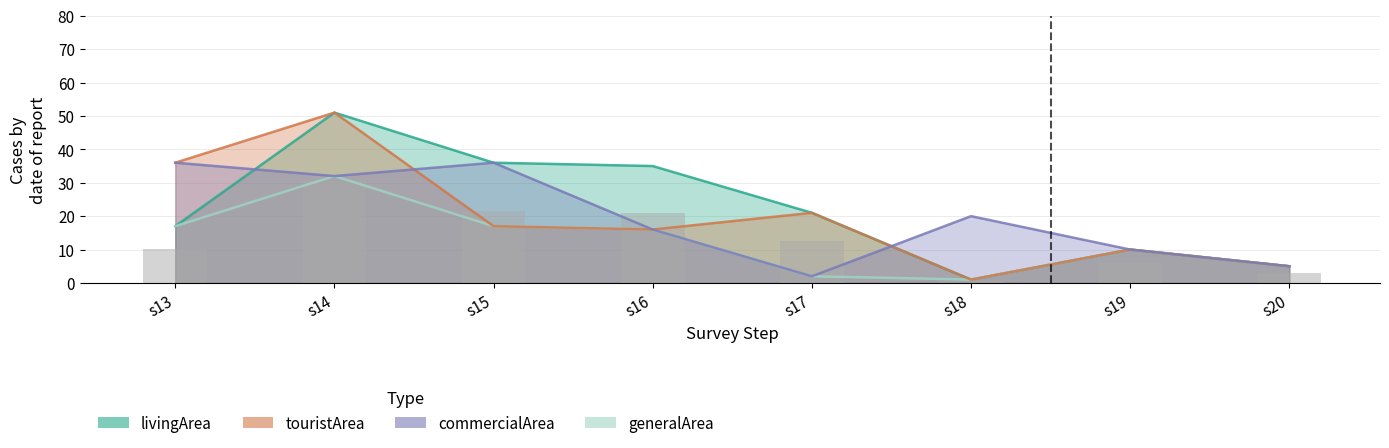

The touristArea series shows 11 at s15. True or false?

False